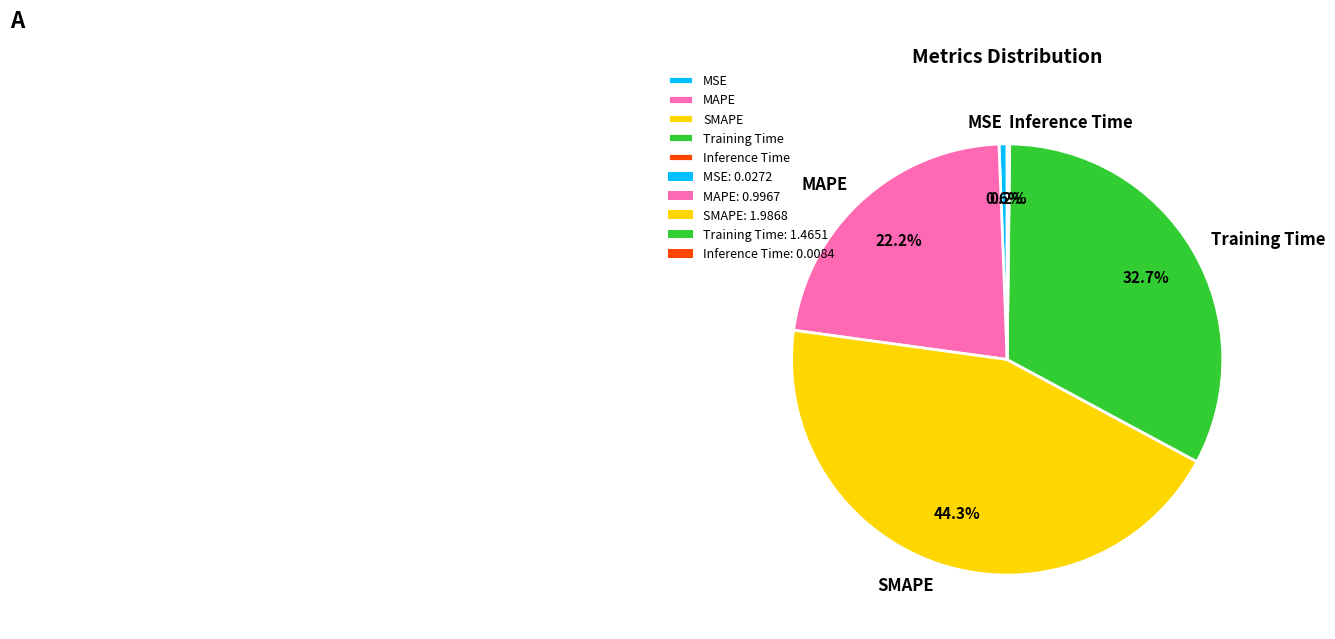

Is there any slice that represents more than half of the pie?

No